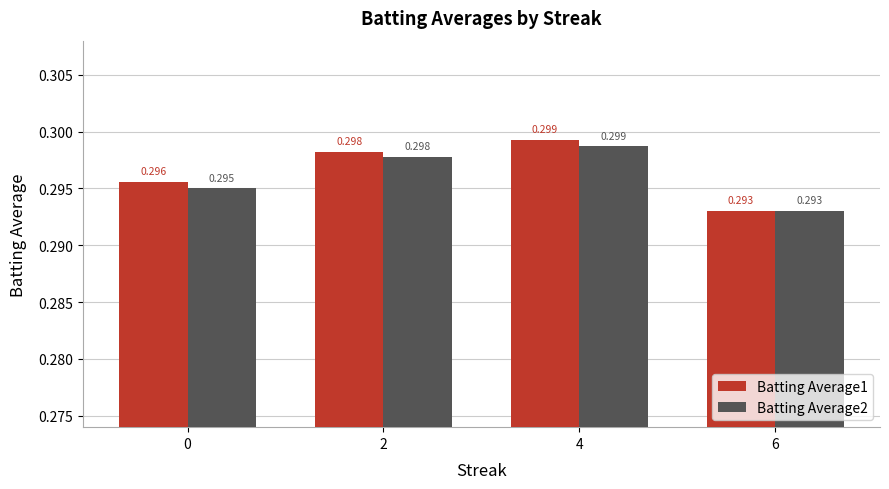

At which category is the sum across all series the highest?

4